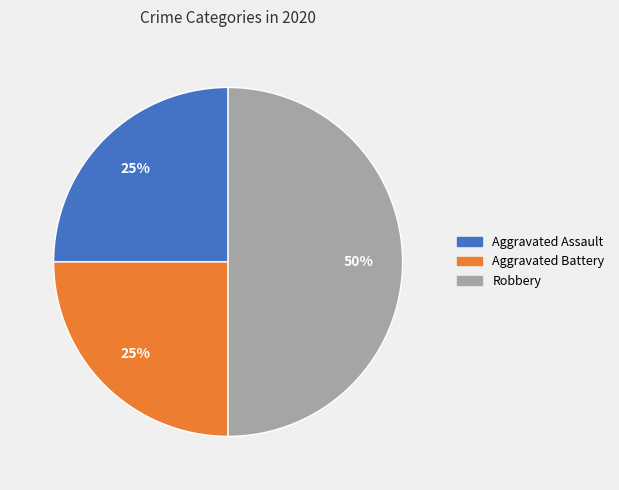

How many segments does this pie chart have?

3